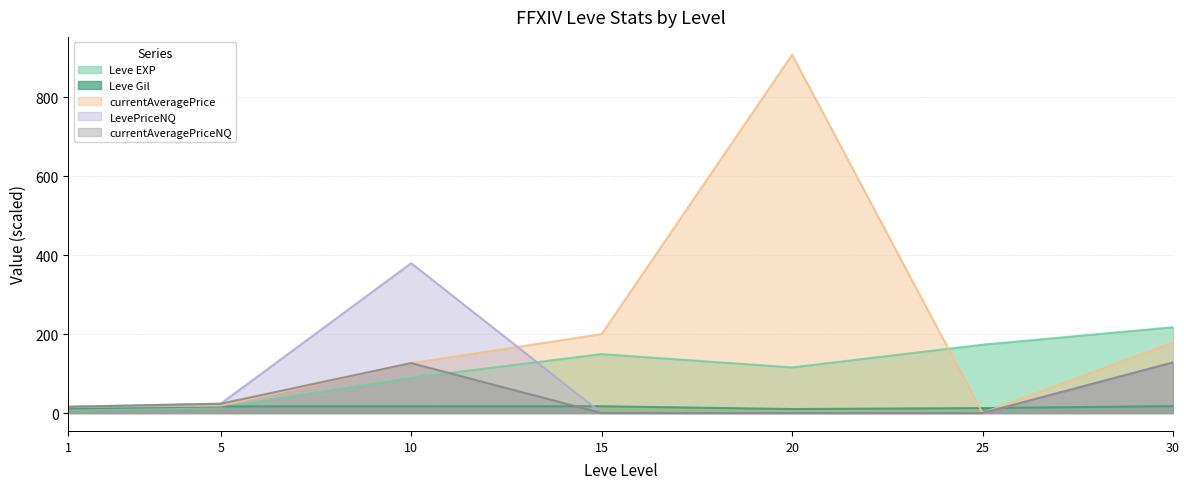

After their last crossing, which series has the higher values: Leve EXP or LevePriceNQ?

Leve EXP